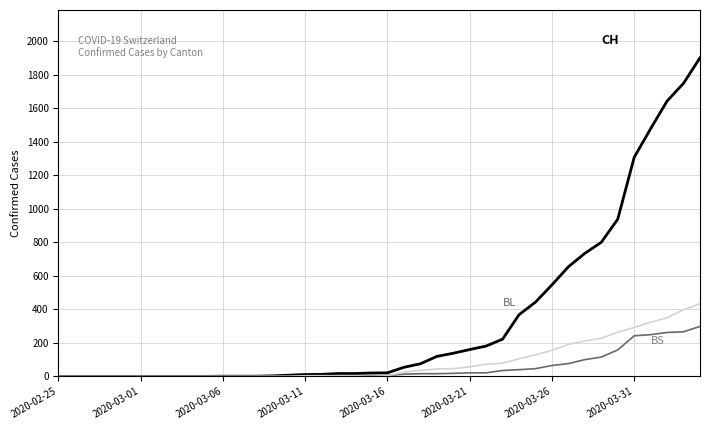

What is the maximum value shown in the chart?

1901